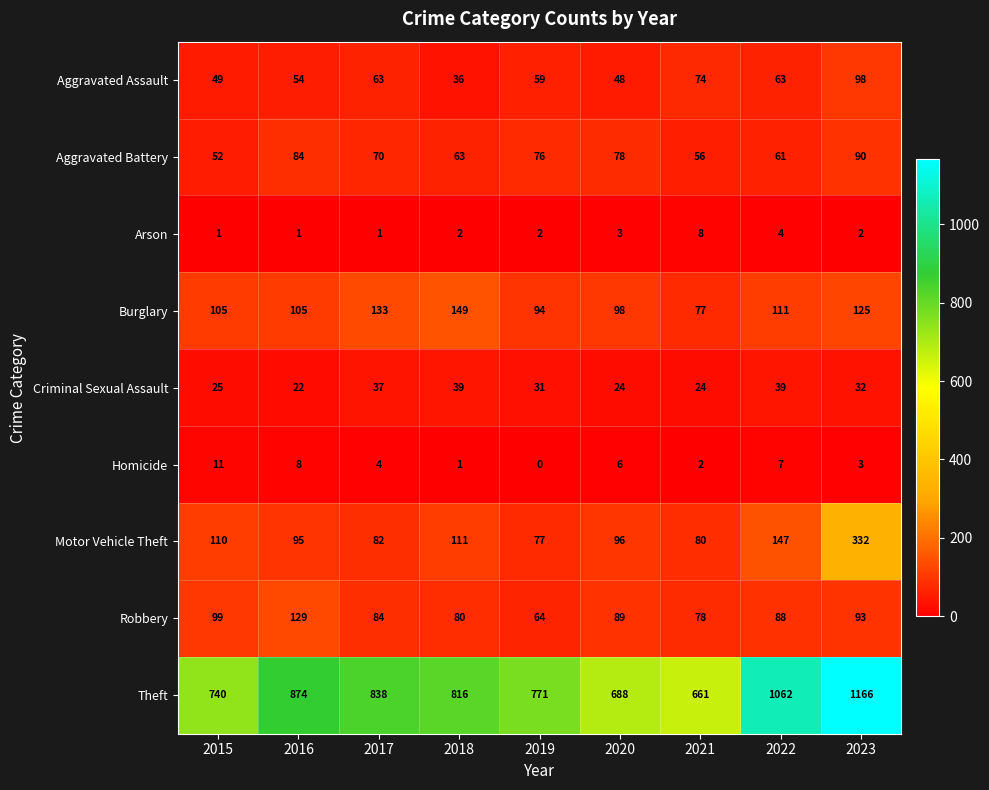

At how many categories does at least one series exceed 692?

7